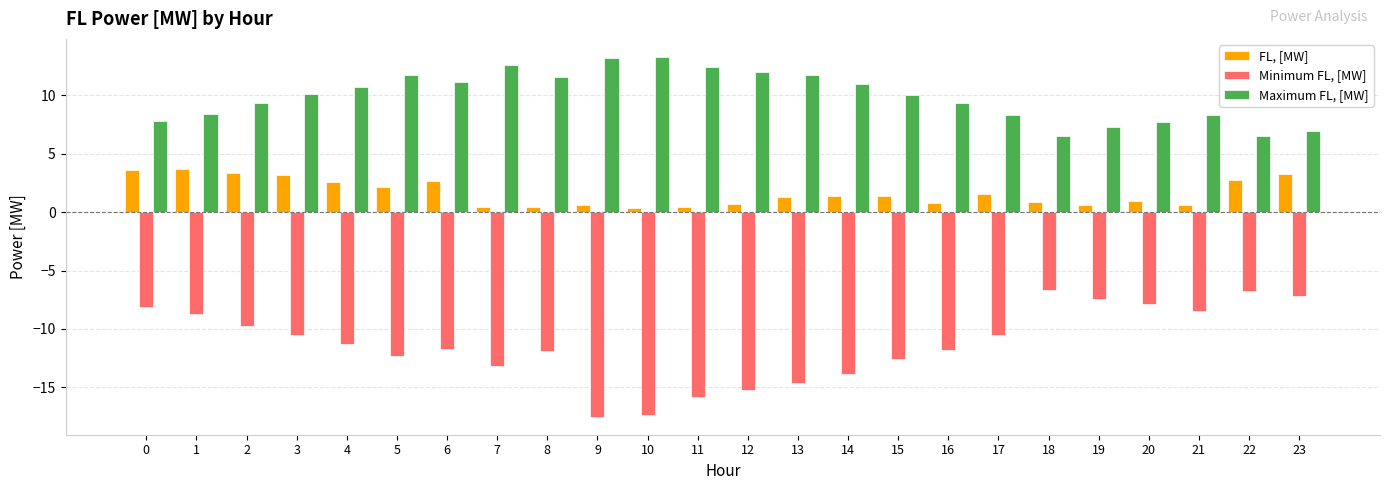

Rank the series by their average value, from lowest to highest.

Minimum FL, [MW], FL, [MW], Maximum FL, [MW]